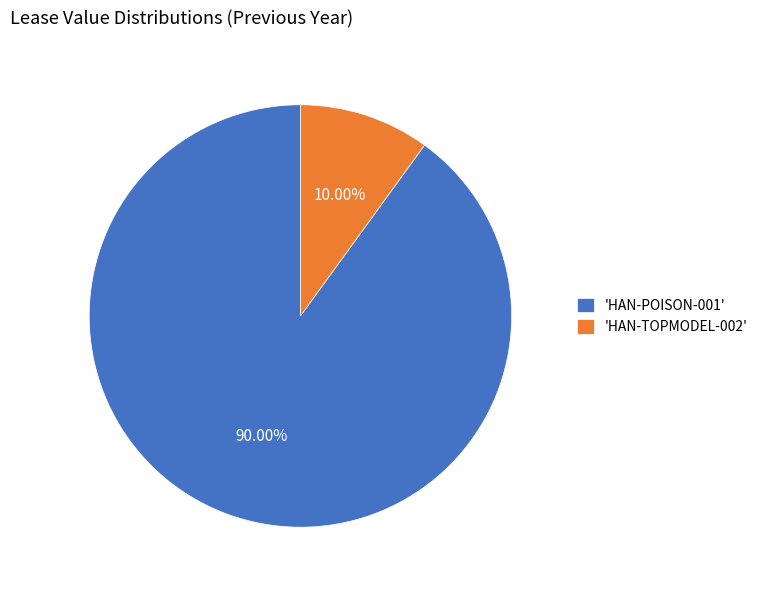

Rank the categories by value from lowest to highest.

'HAN-TOPMODEL-002', 'HAN-POISON-001'